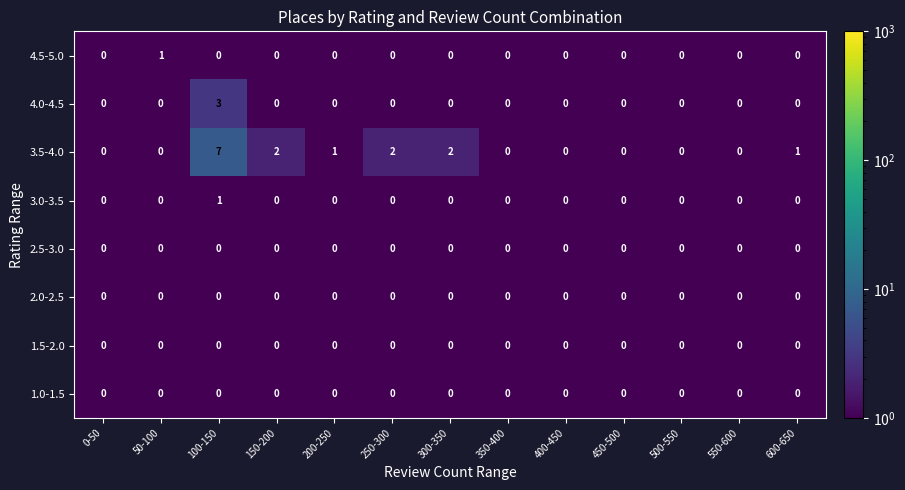

Is it true that 3.0-3.5 equals 0 at 450-500?

True